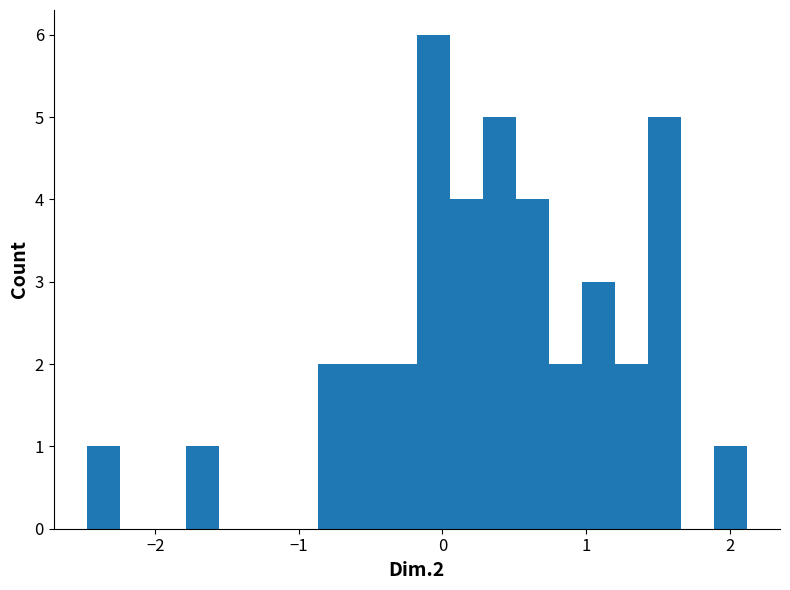

Around what value on the x-axis is the tallest bar? Give the approximate position of its centre, as read against the axis.

-0.1